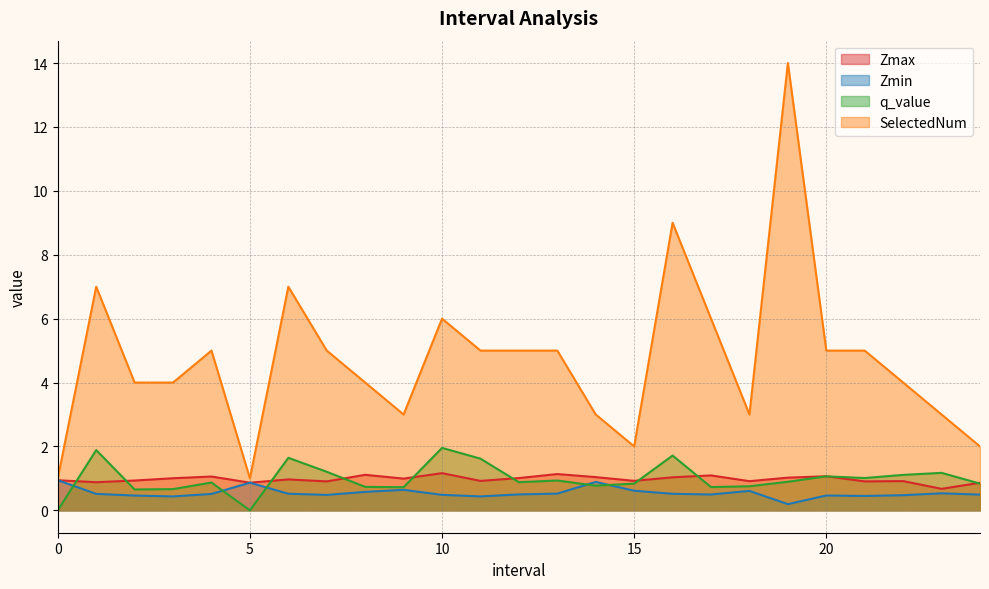

Is the value of q_value at 16.0 greater than the value of Zmax at 21.0?

Yes